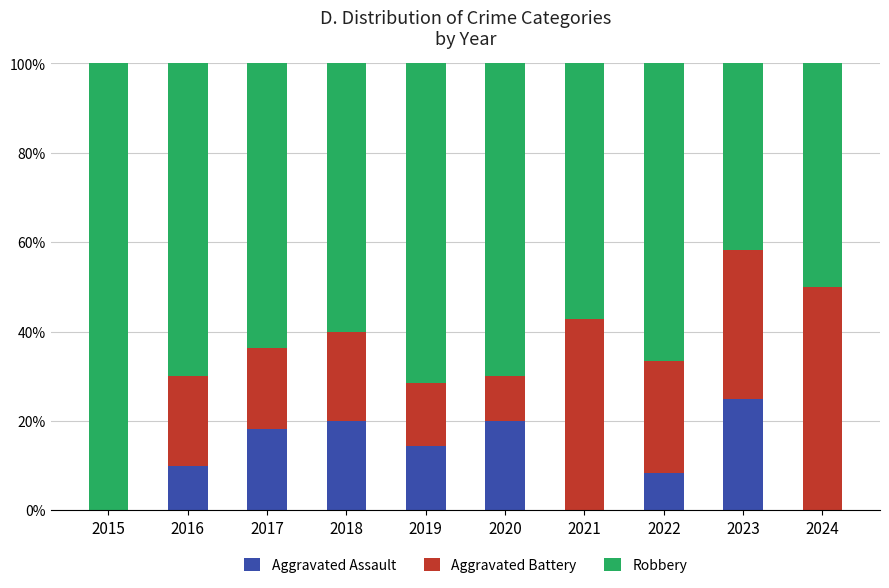

How many data points in Aggravated Assault are above 14?

5